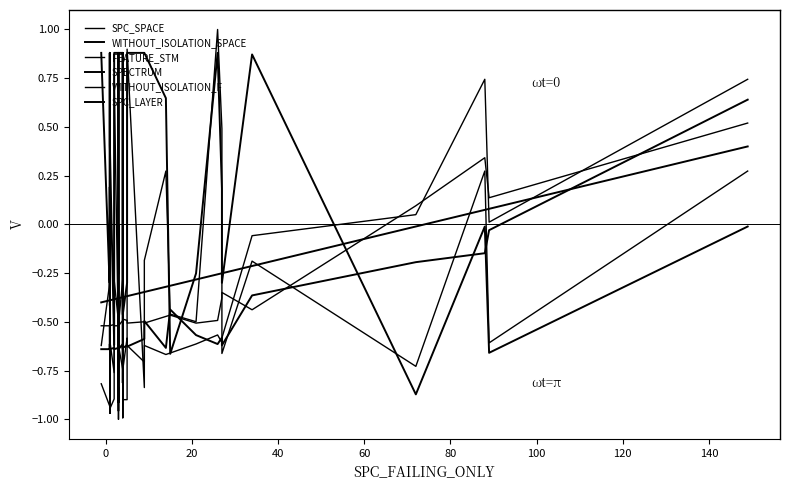

True or false: WITHOUT_ISOLATION_SPACE has more than 1 points higher than both neighbors.

True